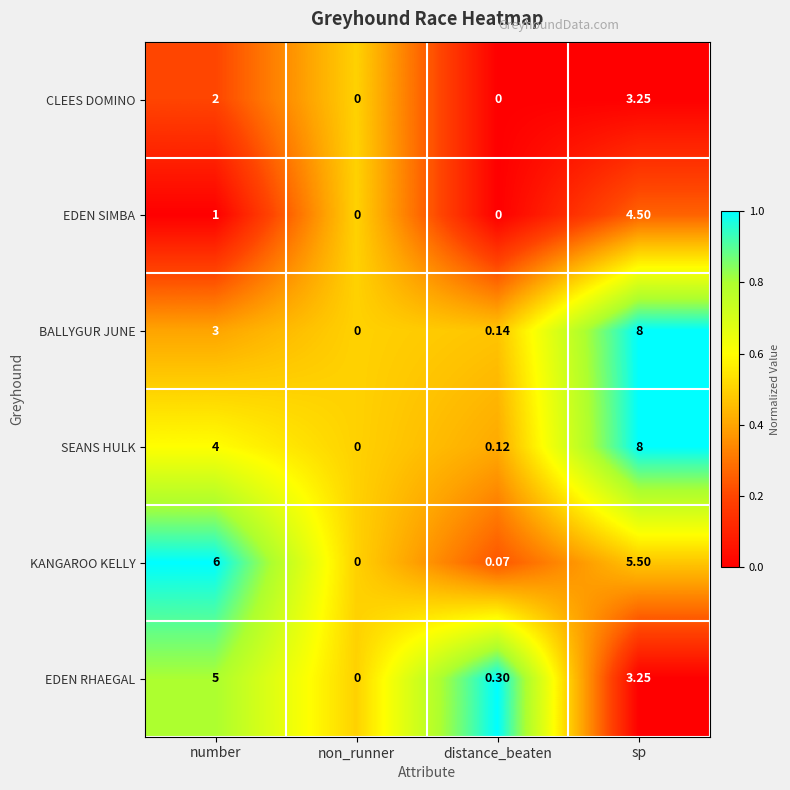

Rank the series at number from highest to lowest value.

KANGAROO KELLY, EDEN RHAEGAL, SEANS HULK, BALLYGUR JUNE, CLEES DOMINO, EDEN SIMBA